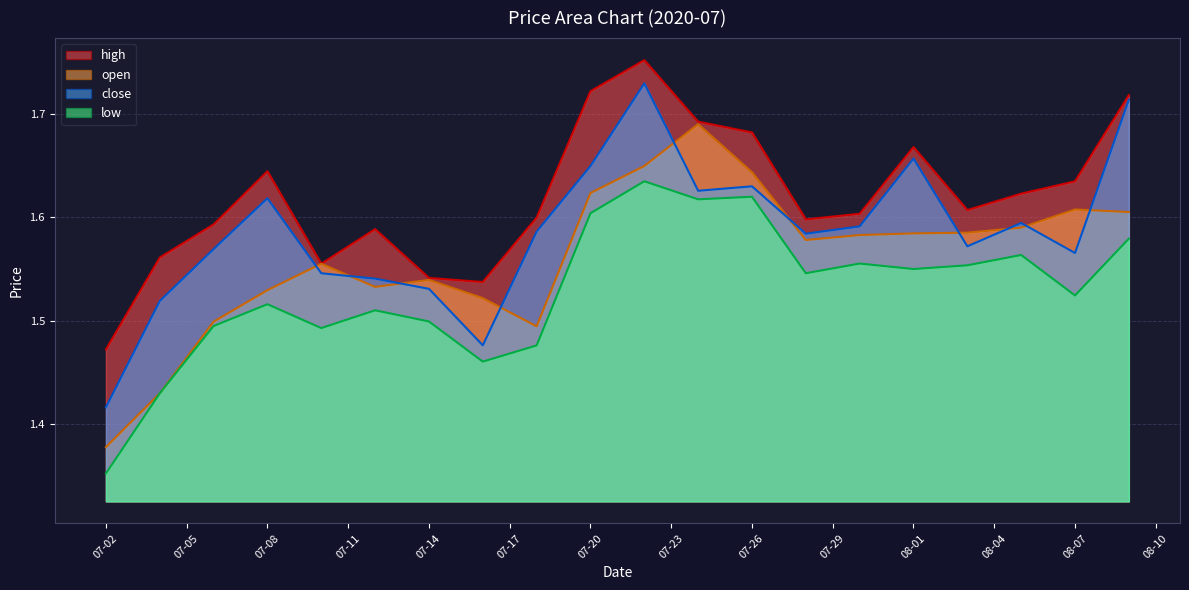

At 2020-07-04, list the series in order from largest to smallest.

high, close, open, low